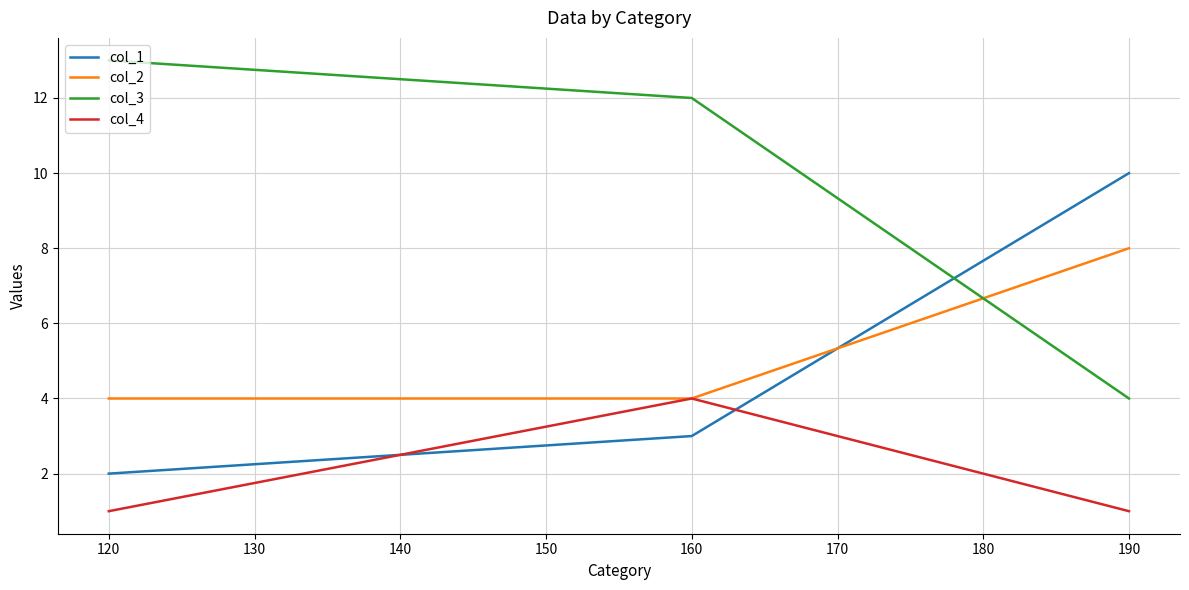

Is it true that col_1 equals 1 at 120?

False